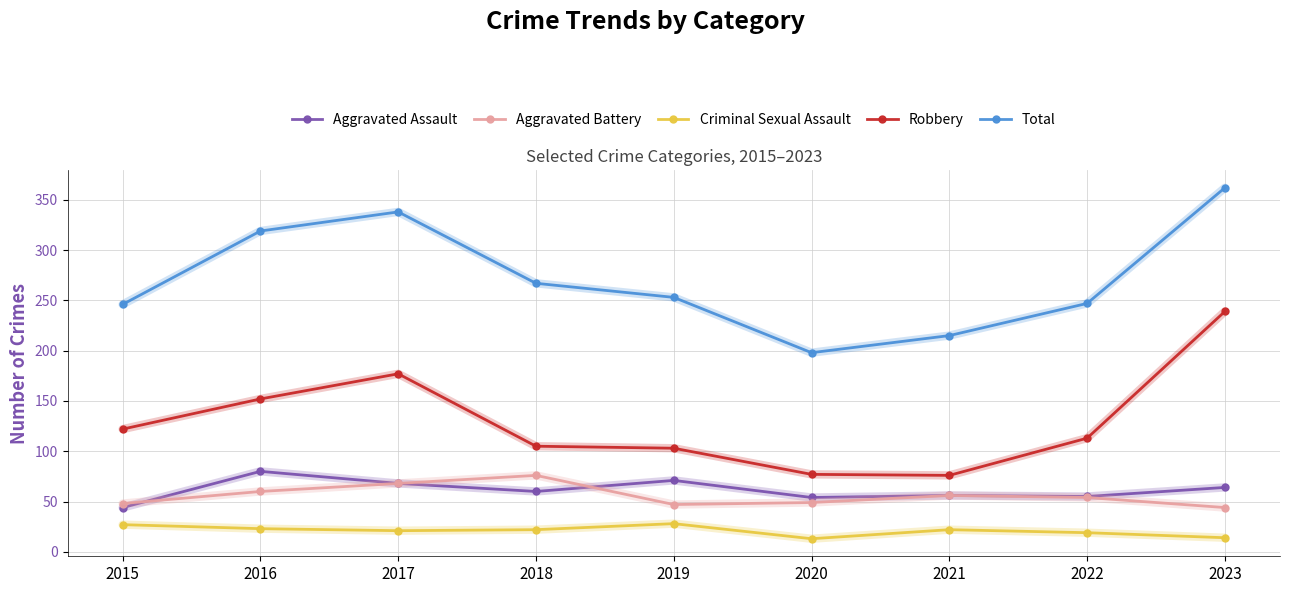

The value of Total at 2015 is 111. True or false?

False